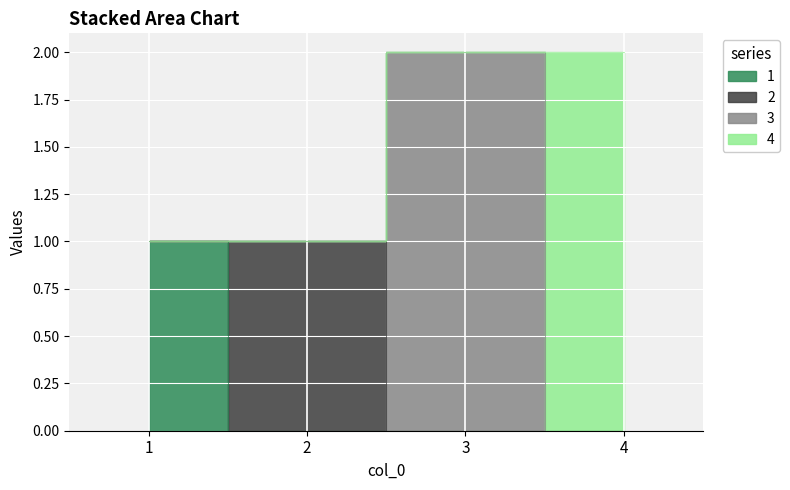

What is the difference between the maximum and minimum values in the 2 series?

1